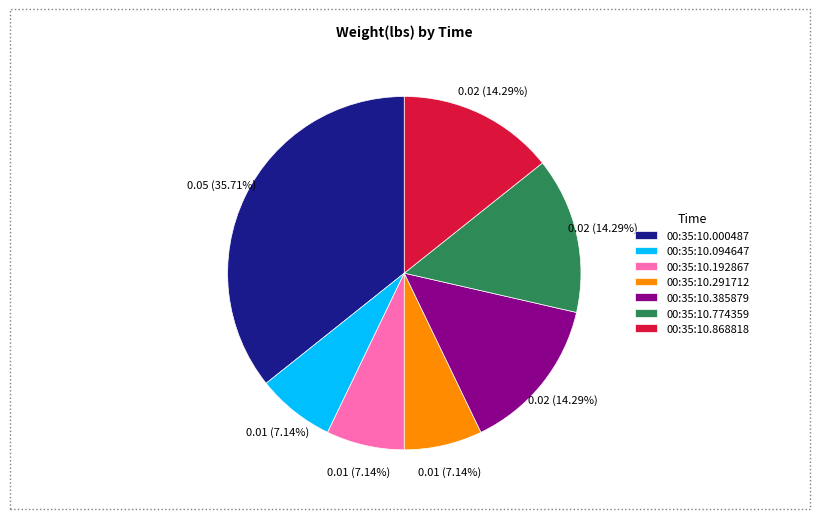

To the nearest percent, what percentage of the pie is 00:35:10.385879?

14%